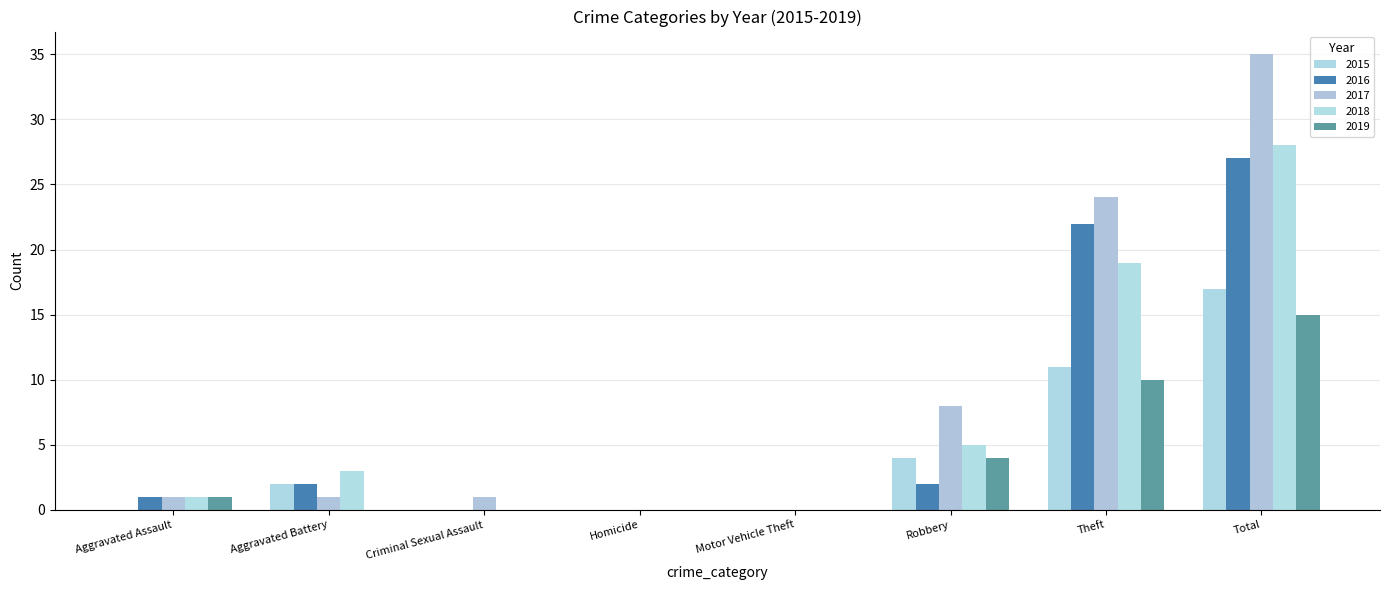

What is the label of the 8th bar from the left?

Total